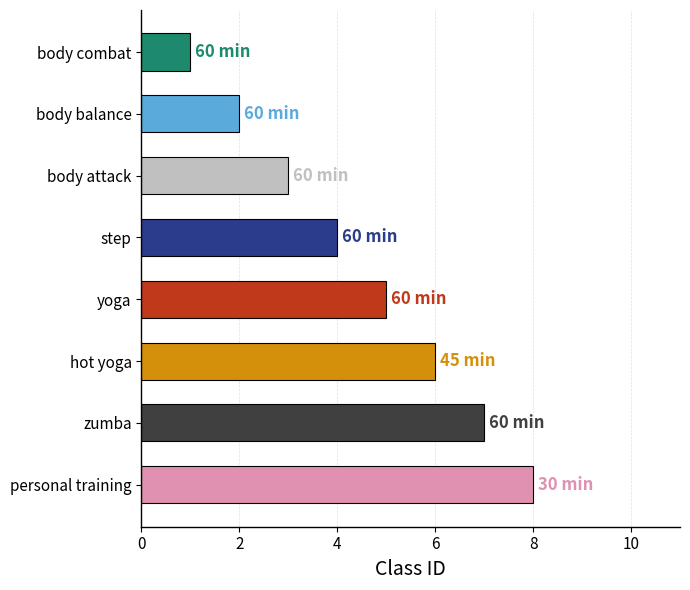

How many distinct data groups are displayed?

1